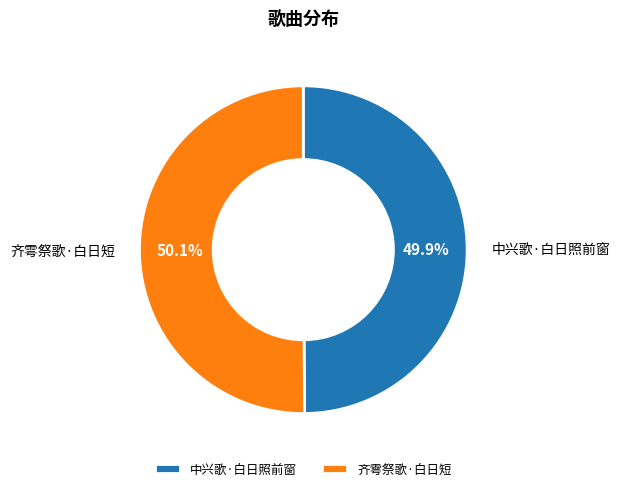

To the nearest percent, what is the average slice percentage?

50%